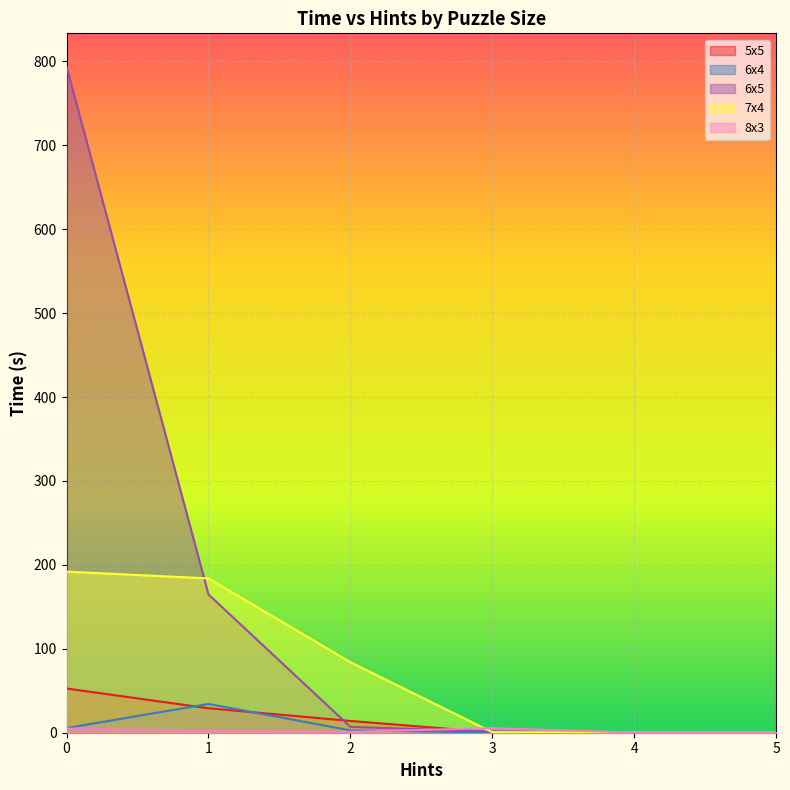

How many values in the 7x4 series exceed 84?

3